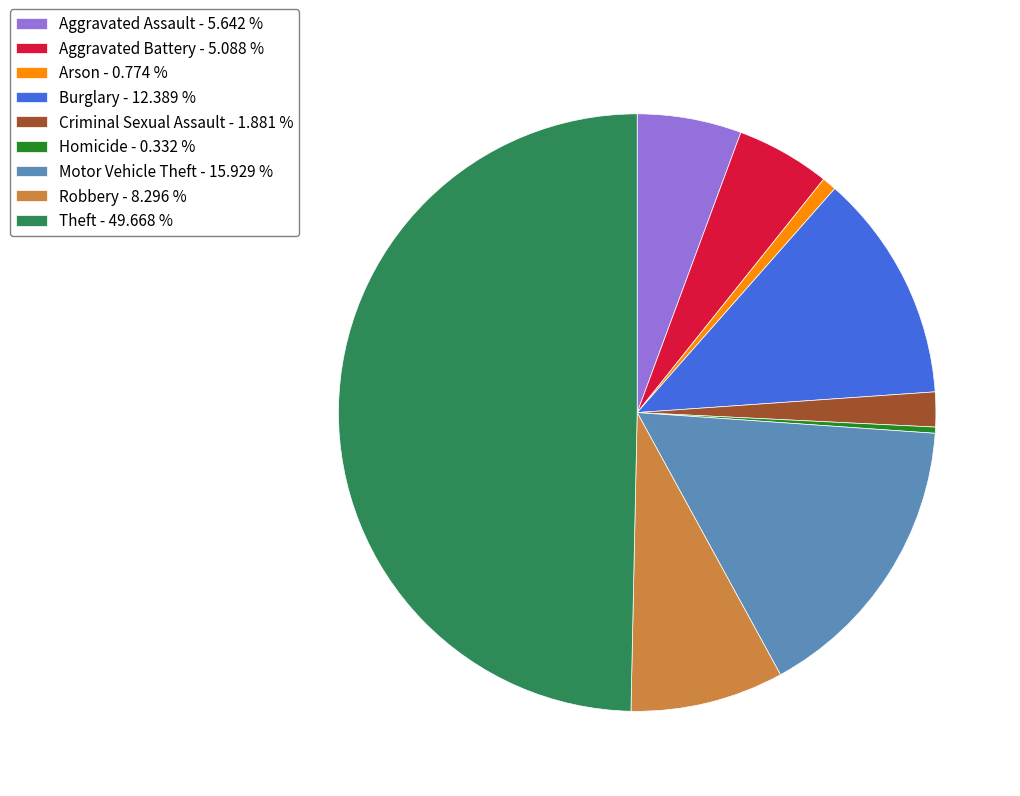

Which has a higher value, Burglary - 12.389 % or Robbery - 8.296 %?

Burglary - 12.389 %